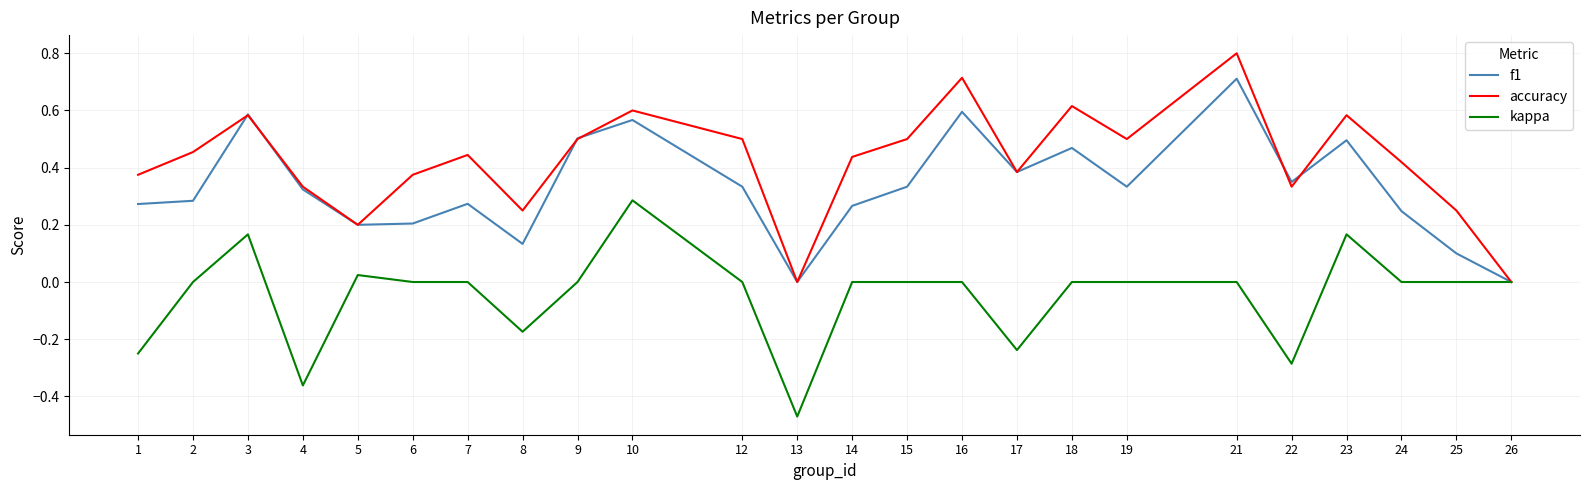

At which category is the sum across all series the highest?

21